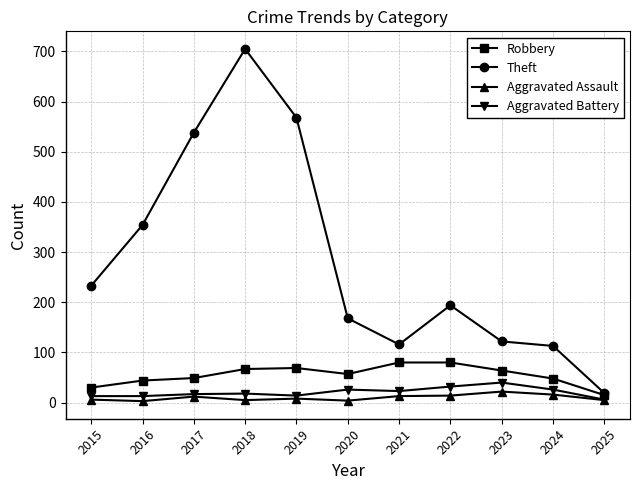

Count the number of data series in this chart.

4